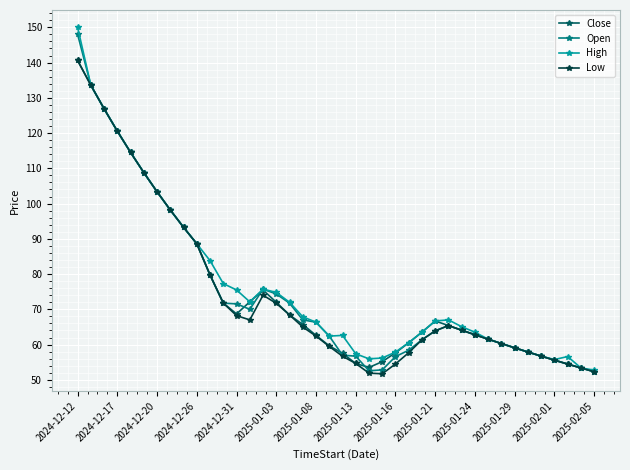

True or false: Low has more than 1 interior local peaks.

True